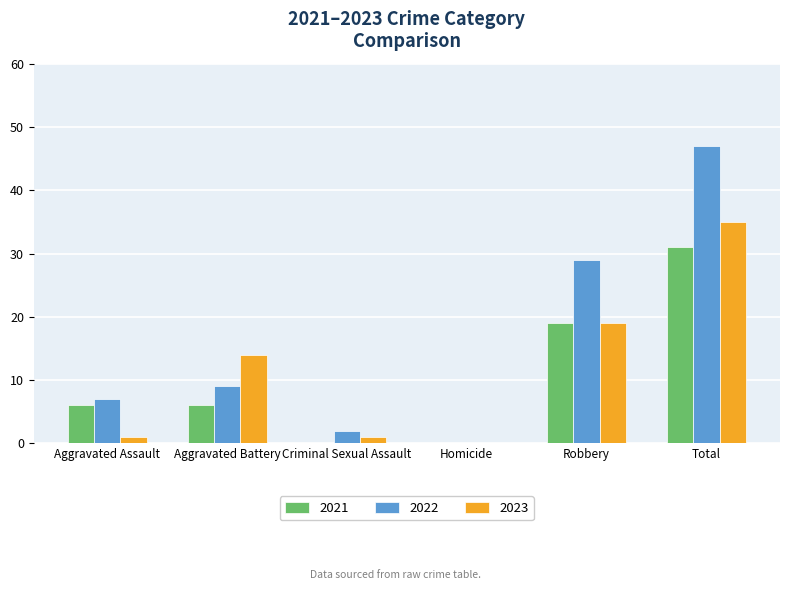

Which category has the highest value in the 2021 series?

Total